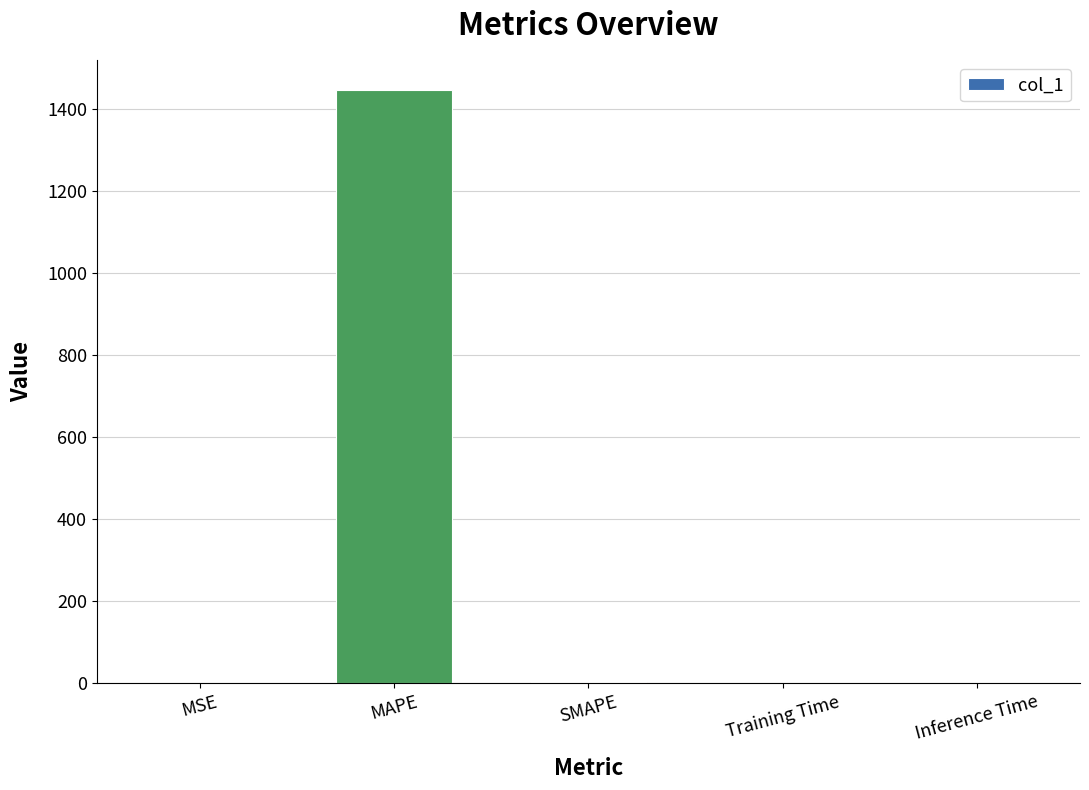

Are the bars horizontal?

No